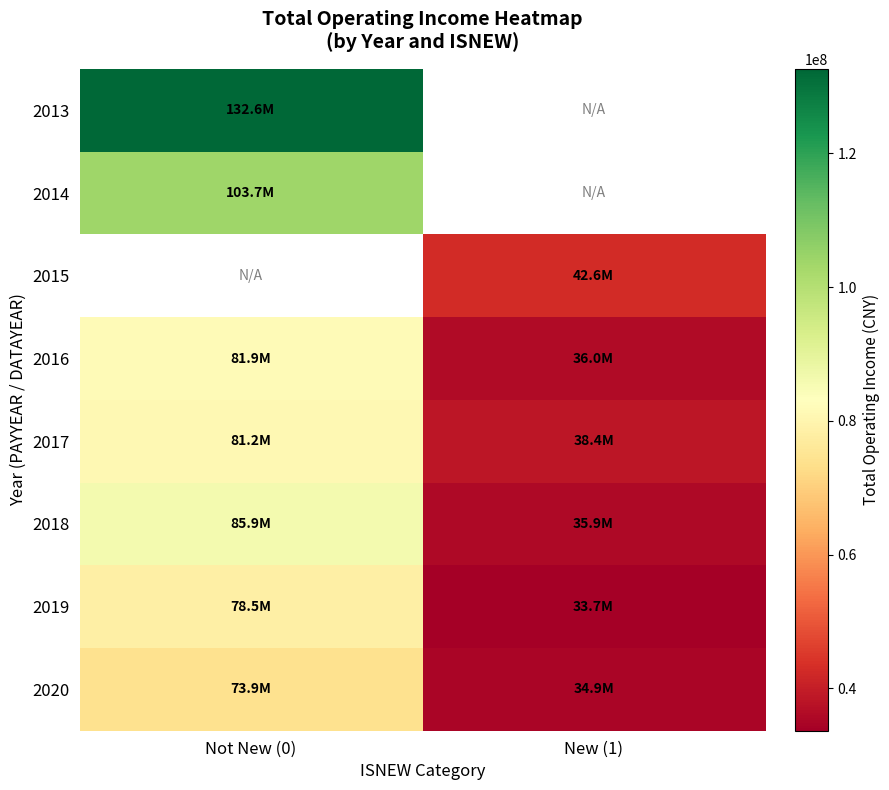

What is the greatest value displayed?

132629458.7